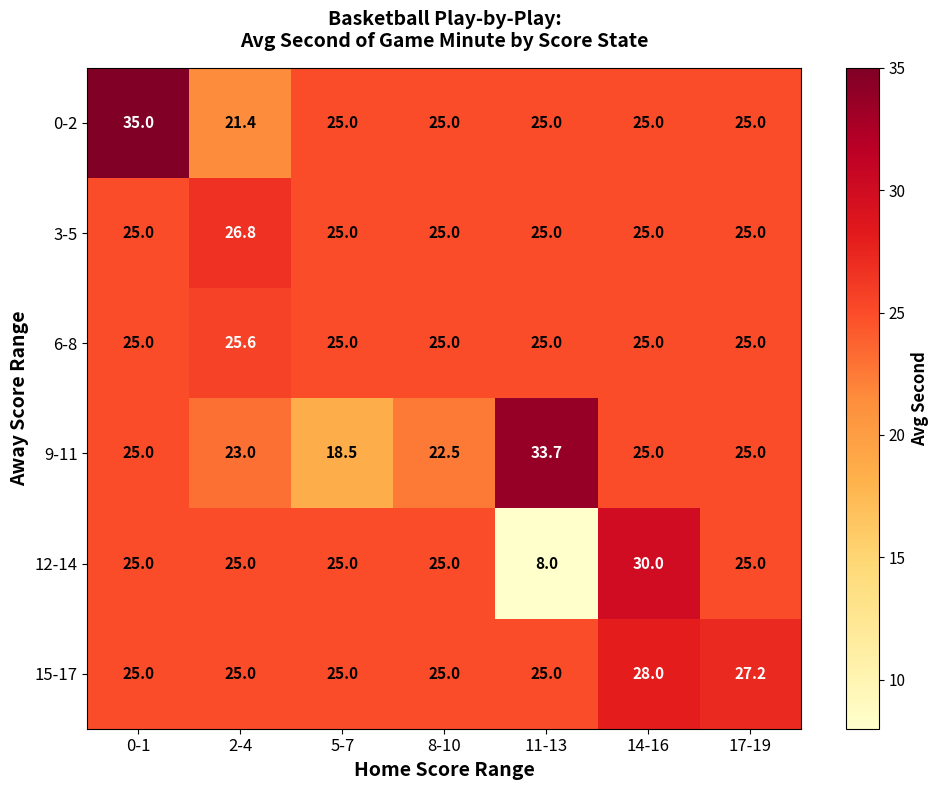

Is it true that 9-11 equals 11.4 at 2-4?

False